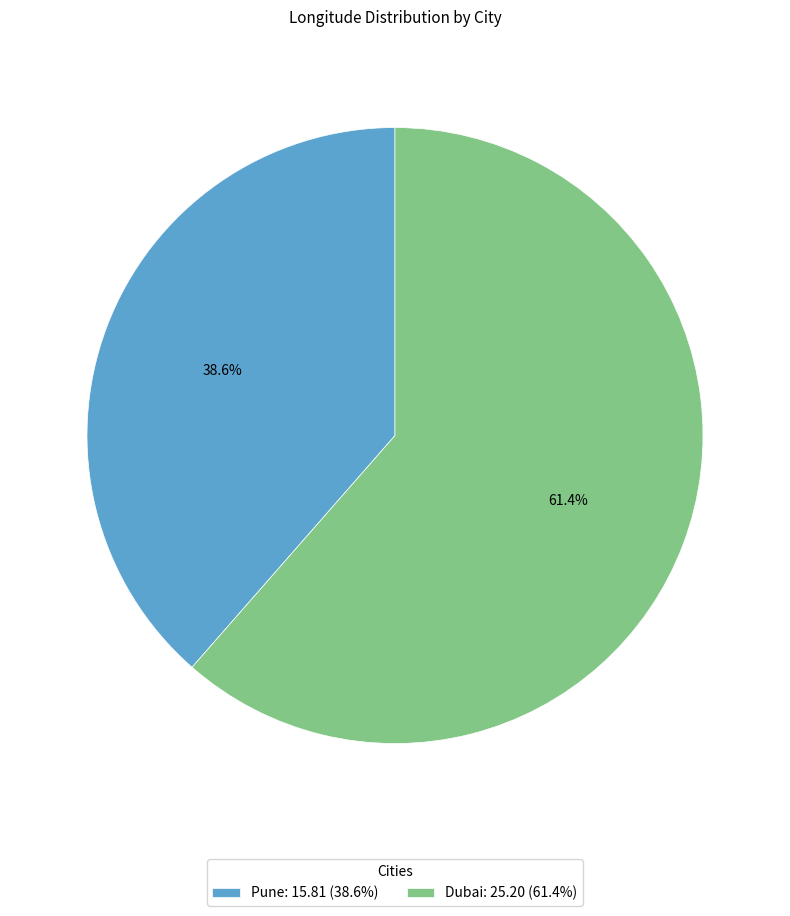

Which category has the biggest portion of the pie?

Dubai